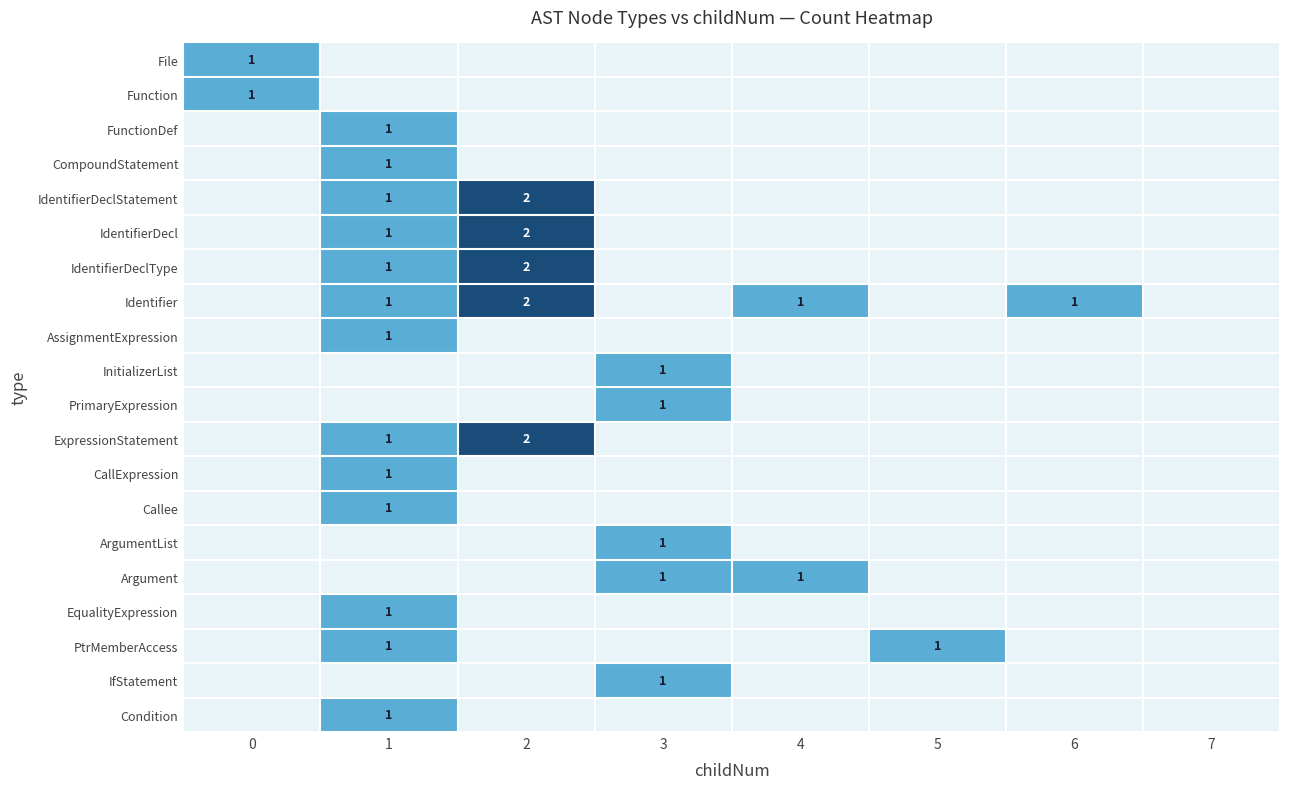

Is it true that Argument equals 1 at 3?

True